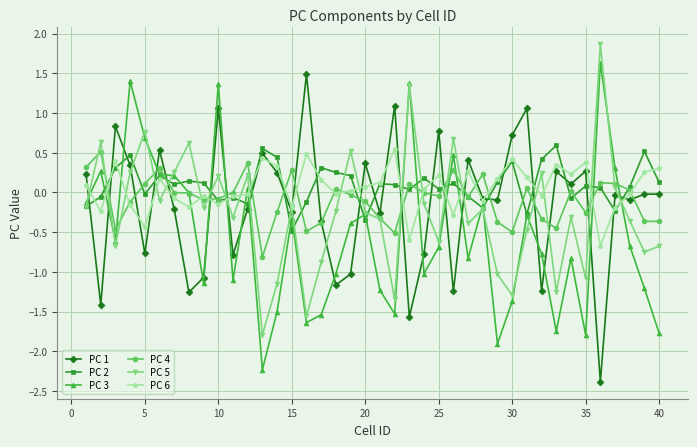

What is the value of the PC 6 point at the 37th from the left?

-0.2